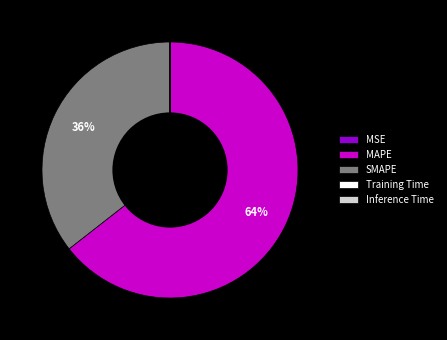

True or false: SMAPE accounts for 36% of the total.

True